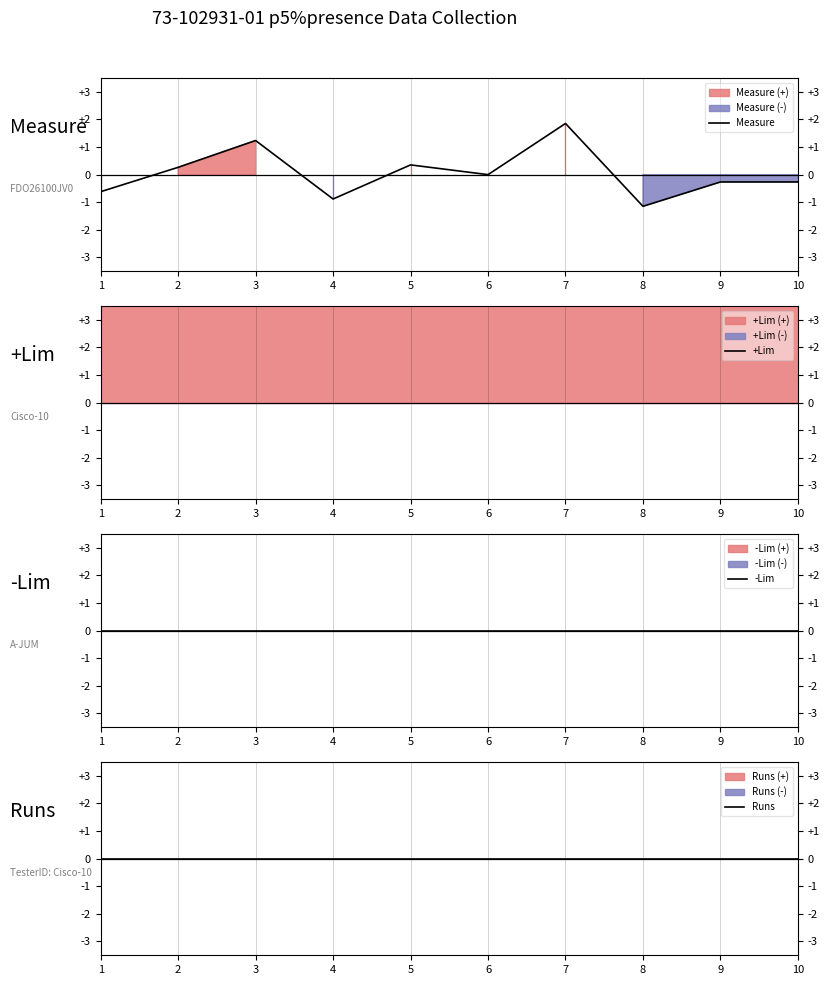

At which category is the sum across all series the highest?

7